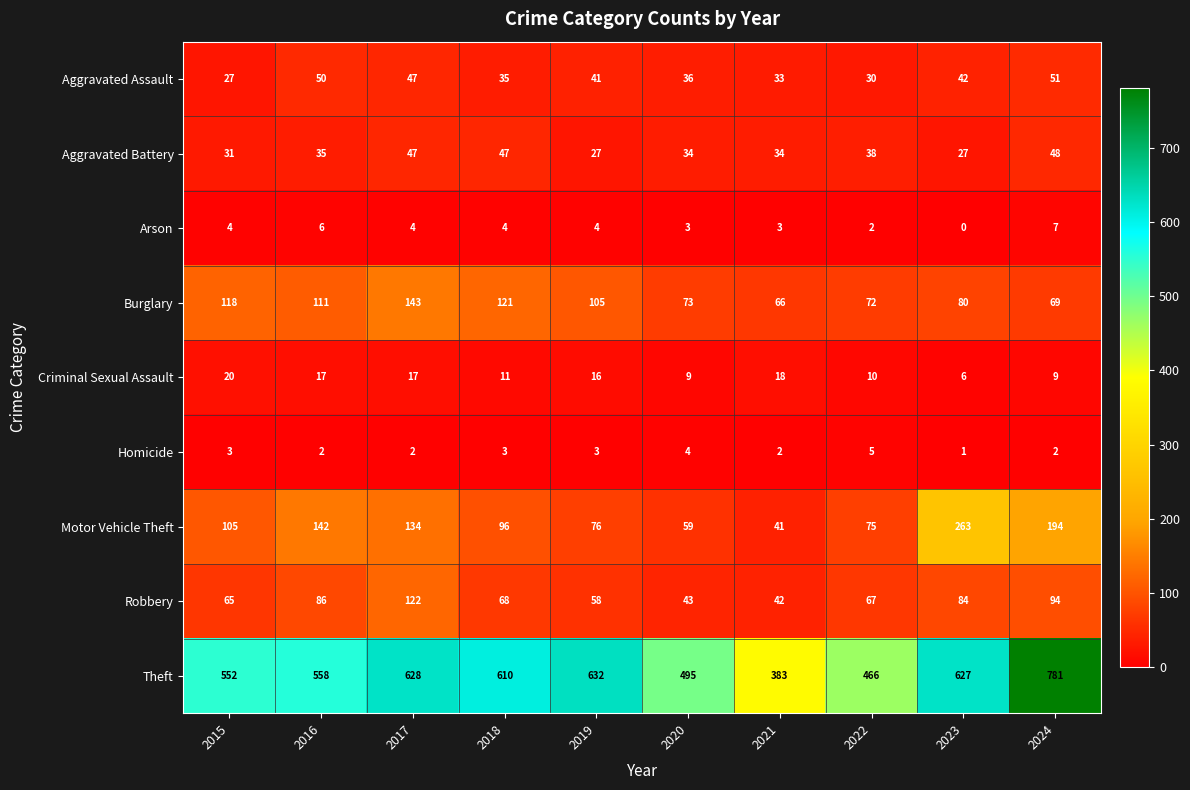

How many data points in Homicide are less than 3?

5